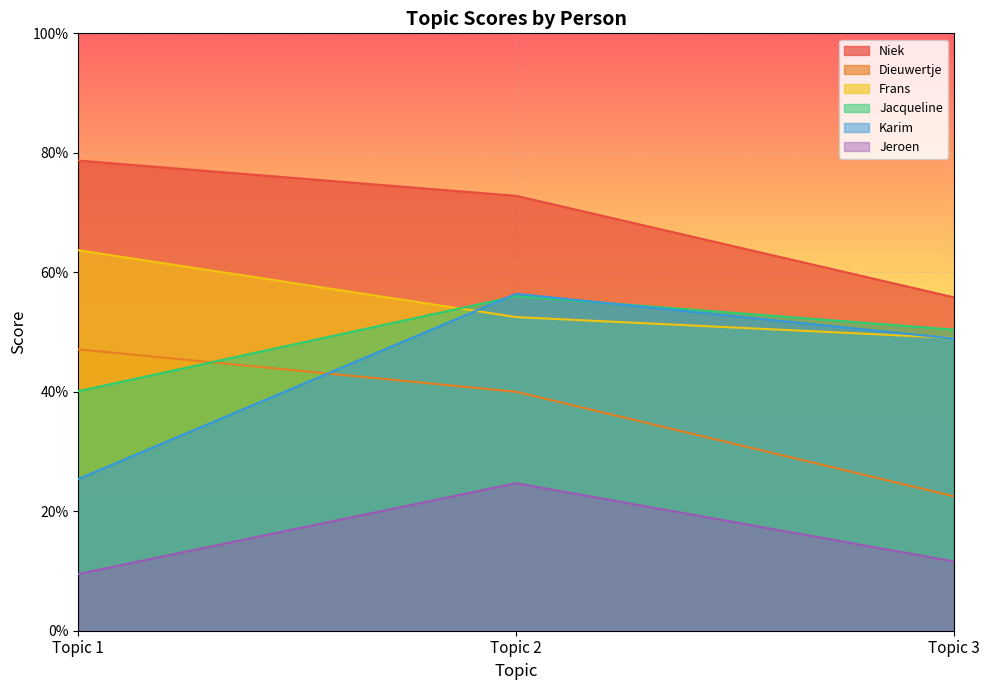

Which series has the largest total across all categories?

Niek